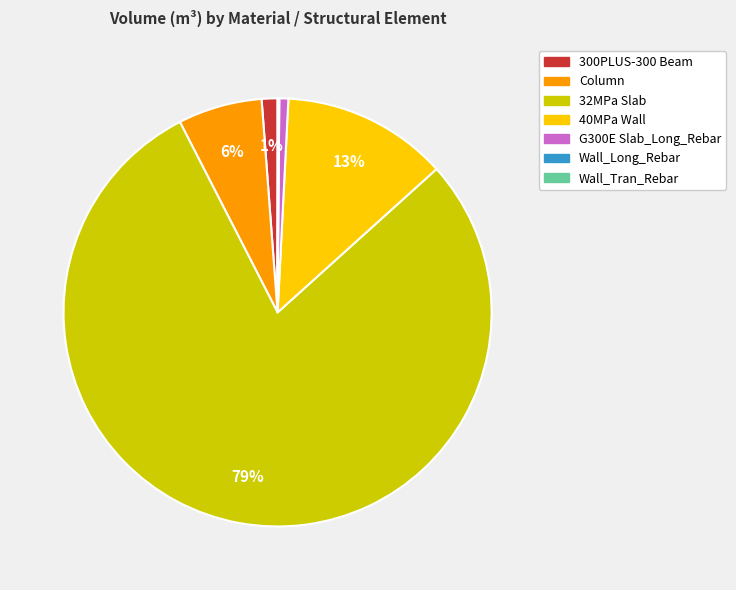

Which category has the biggest portion of the pie?

32MPa Slab